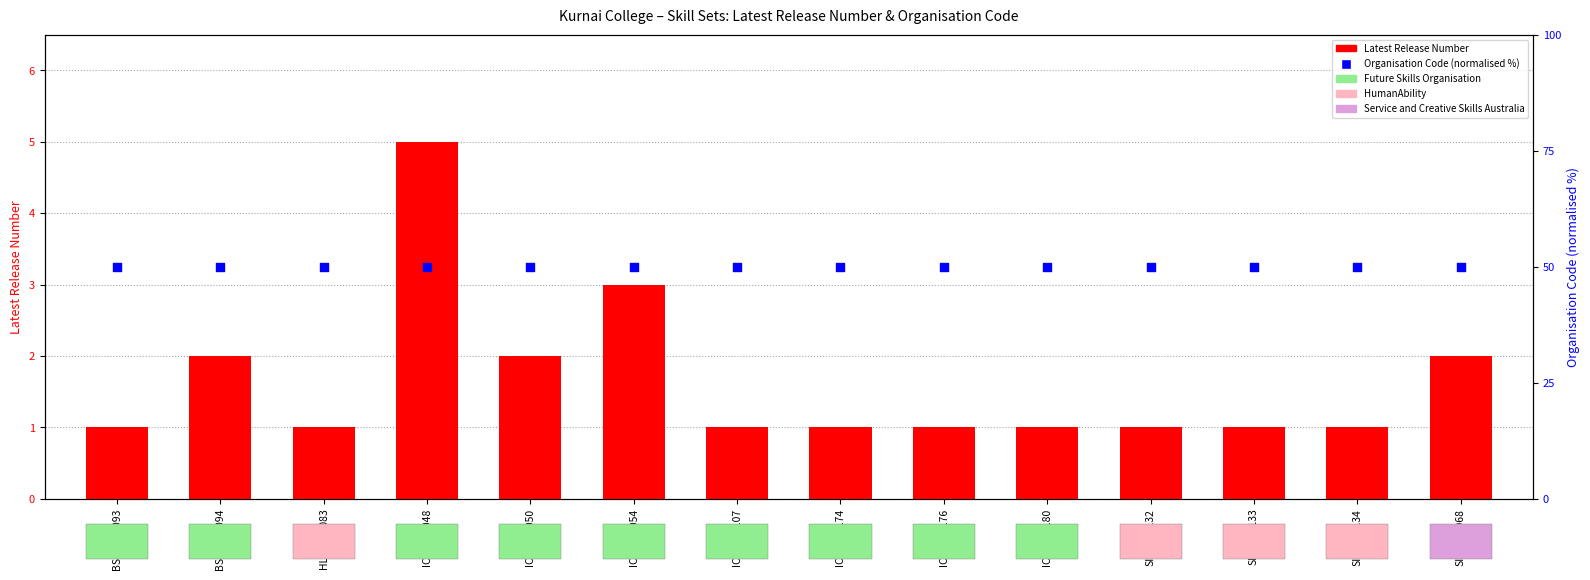

Which series has the largest Y range (max minus min)?

Latest Release Number